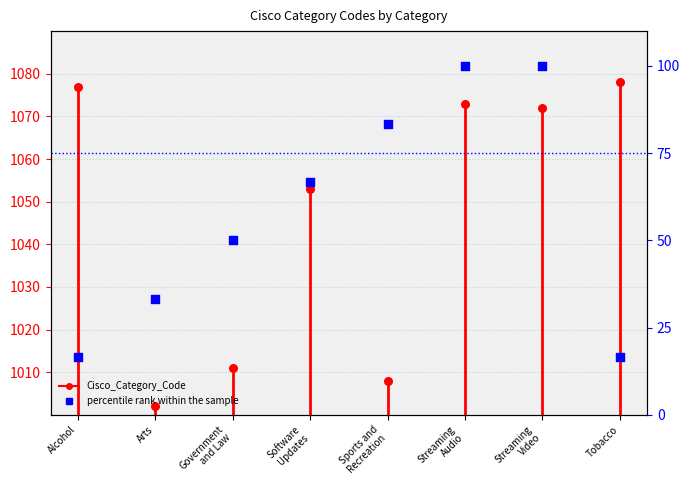

Which has a higher value, Sports and
Recreation or Software
Updates?

Software
Updates